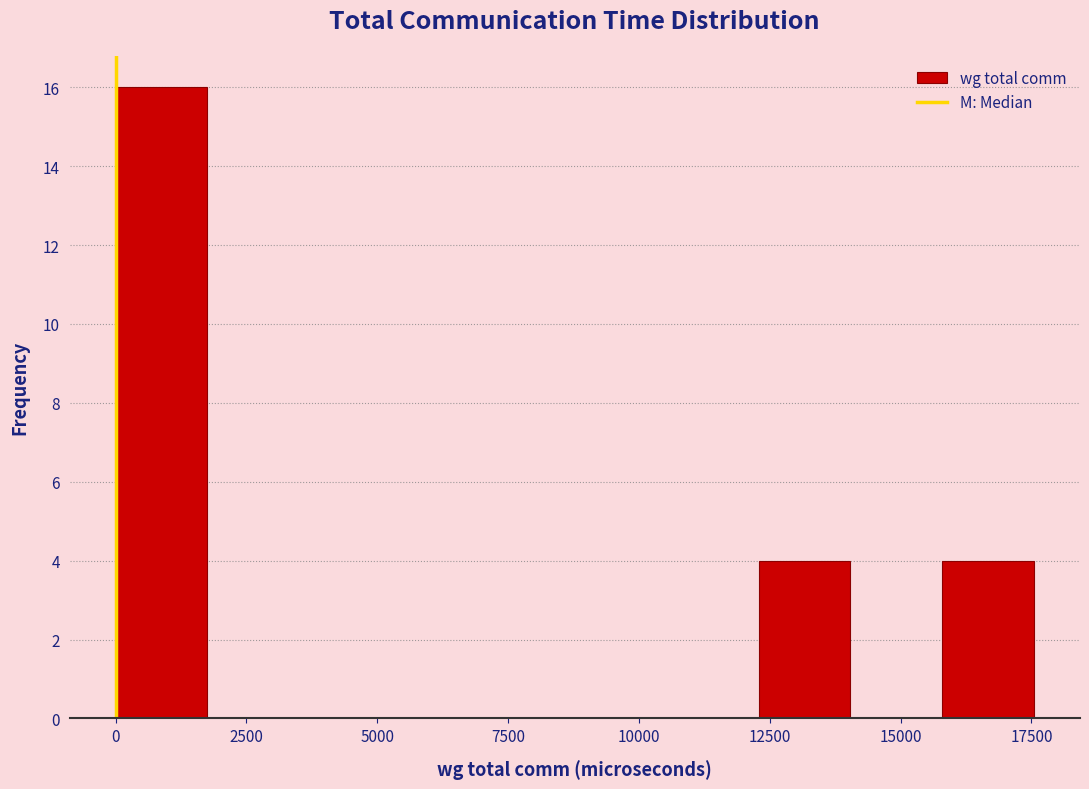

Around what value on the x-axis is the tallest bar? Give the approximate position of its centre, as read against the axis.

1000